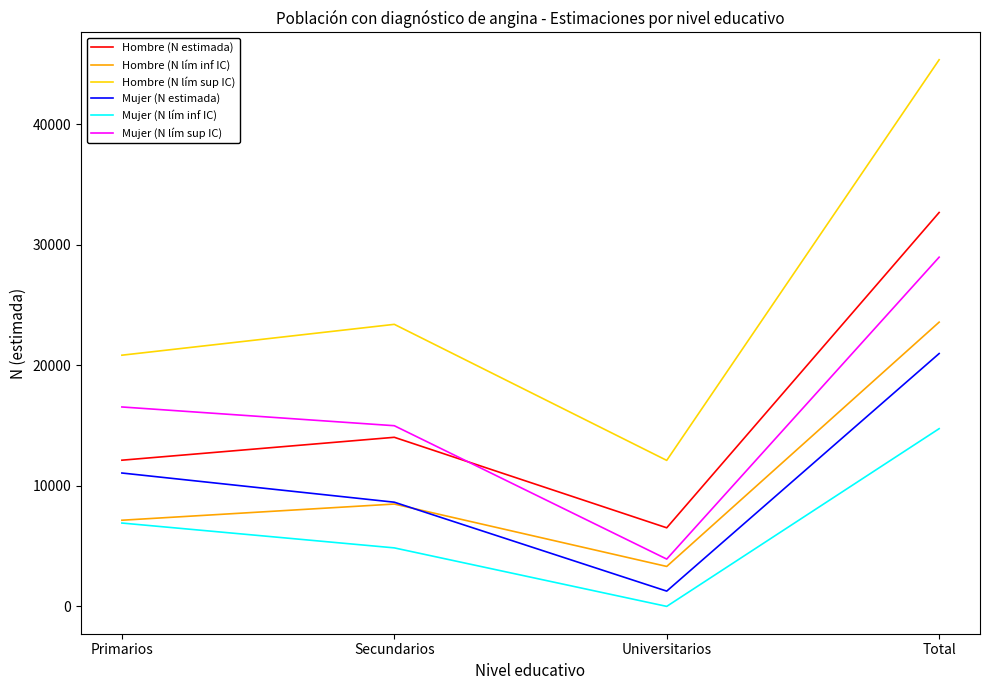

List the labels in order of Hombre (N estimada) value, smallest first.

Universitarios, Primarios, Secundarios, Total